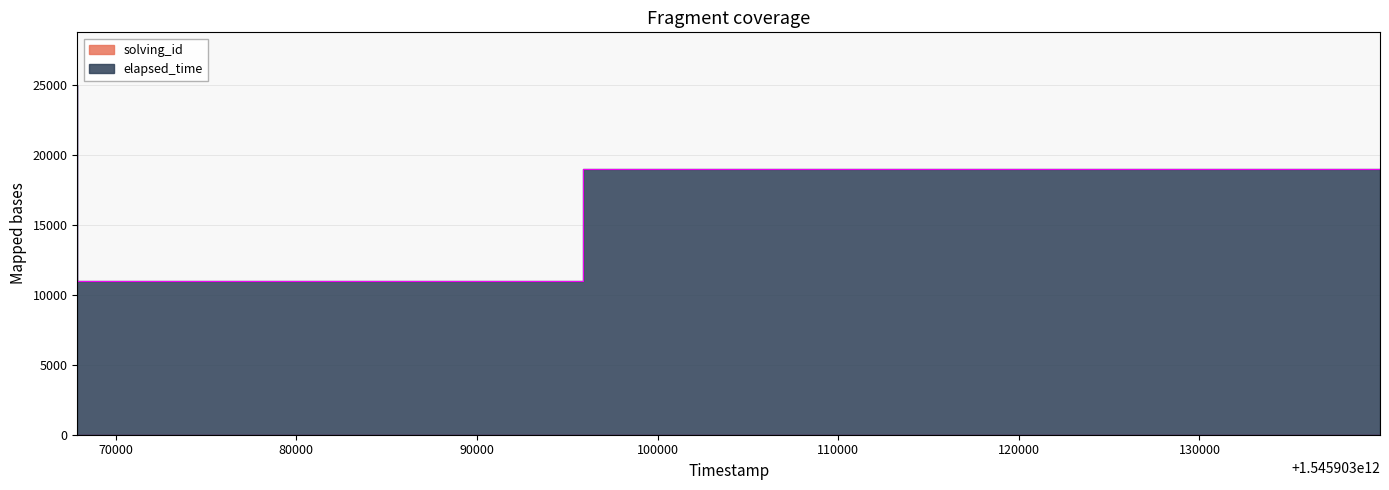

What is the value of the solving_id point at the 1st from the left?

1